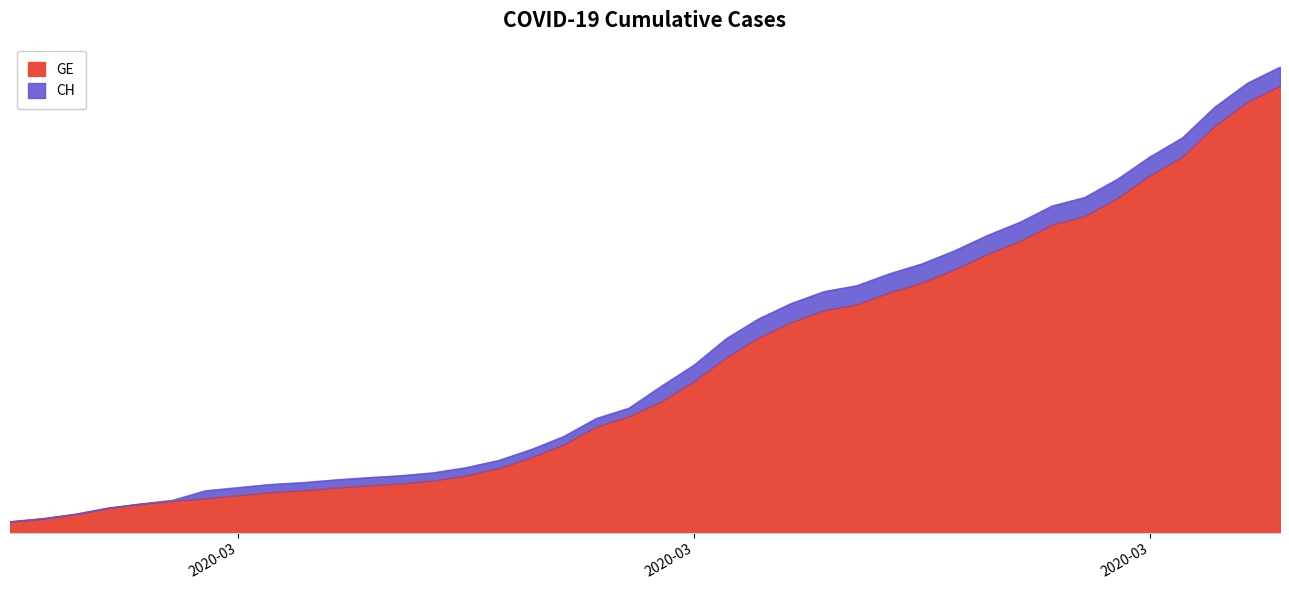

What is the average value of the GE series?

5641